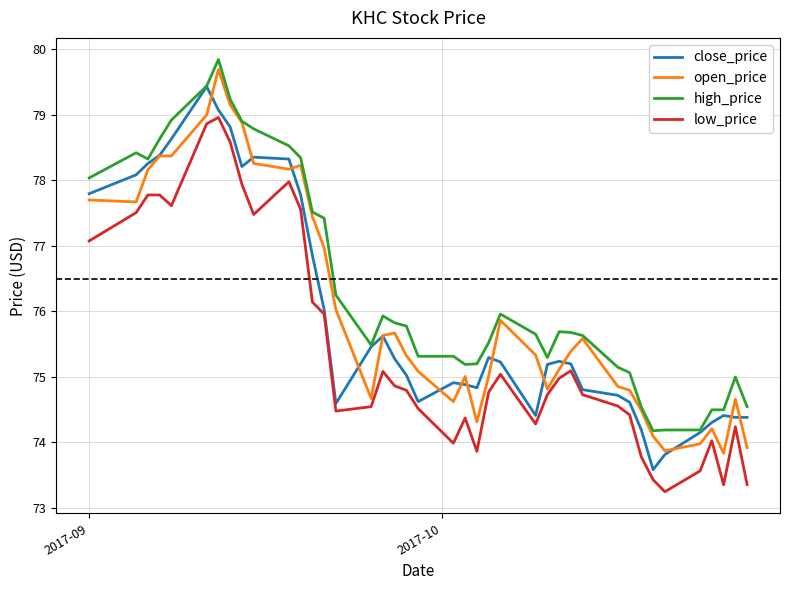

Rank the series by their maximum value, from lowest to highest.

low_price, close_price, open_price, high_price